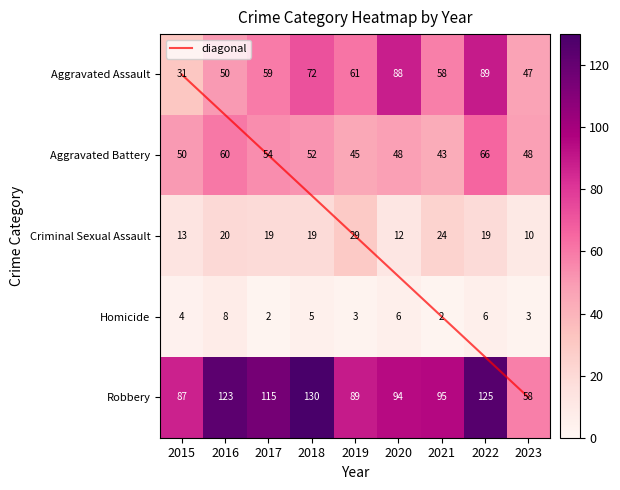

How many values in the Aggravated Battery series exceed 50?

4